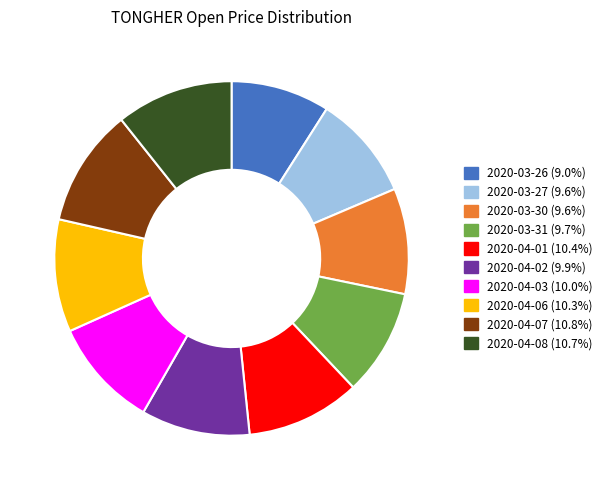

How many segments does this pie chart have?

10